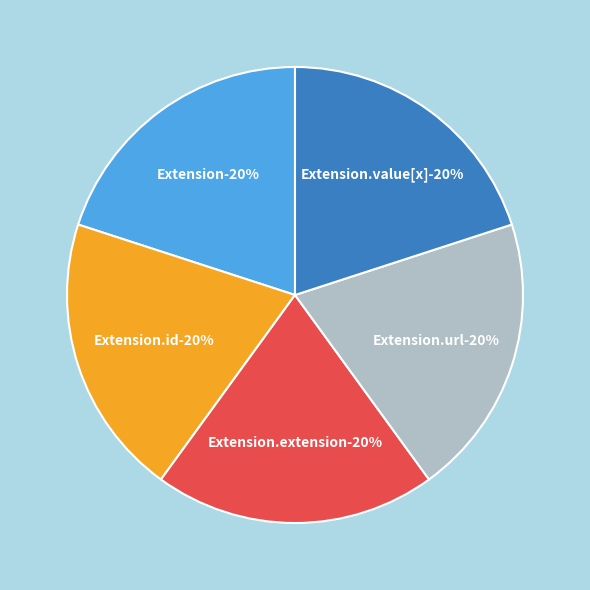

Is Extension the majority of the pie?

No